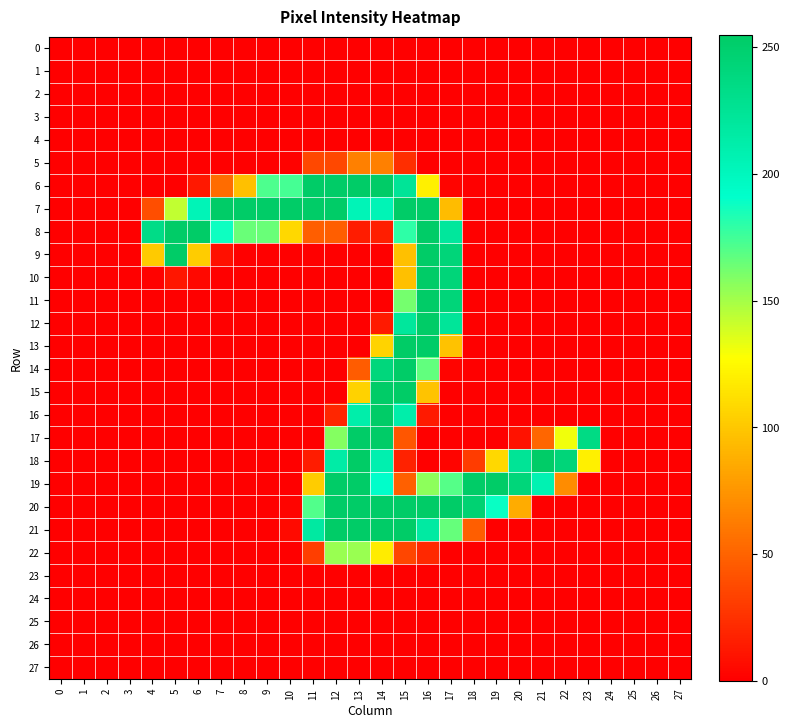

Reading left to right, extract all data points from this chart.

0: 0=0	1=0	2=0	3=0	4=0	5=0	6=0	7=0	8=0	9=0	10=0	11=0	12=0	13=0	14=0	15=0	16=0	17=0	18=0	19=0	20=0	21=0	22=0	23=0	24=0	25=0	26=0	27=0
1: 0=0	1=0	2=0	3=0	4=0	5=0	6=0	7=0	8=0	9=0	10=0	11=0	12=0	13=0	14=0	15=0	16=0	17=0	18=0	19=0	20=0	21=0	22=0	23=0	24=0	25=0	26=0	27=0
2: 0=0	1=0	2=0	3=0	4=0	5=0	6=0	7=0	8=0	9=0	10=0	11=0	12=0	13=0	14=0	15=0	16=0	17=0	18=0	19=0	20=0	21=0	22=0	23=0	24=0	25=0	26=0	27=0
3: 0=0	1=0	2=0	3=0	4=0	5=0	6=0	7=0	8=0	9=0	10=0	11=0	12=0	13=0	14=0	15=0	16=0	17=0	18=0	19=0	20=0	21=0	22=0	23=0	24=0	25=0	26=0	27=0
4: 0=0	1=0	2=0	3=0	4=0	5=0	6=0	7=0	8=0	9=0	10=0	11=0	12=0	13=0	14=0	15=0	16=0	17=0	18=0	19=0	20=0	21=0	22=0	23=0	24=0	25=0	26=0	27=0
5: 0=0	1=0	2=0	3=0	4=0	5=0	6=0	7=0	8=0	9=0	10=1	11=36	12=36	13=64	14=64	15=23	16=0	17=0	18=0	19=0	20=0	21=0	22=0	23=0	24=0	25=0	26=0	27=0
6: 0=0	1=0	2=0	3=0	4=0	5=0	6=12	7=54	8=96	9=172	10=174	11=254	12=254	13=254	14=254	15=224	16=120	17=2	18=0	19=0	20=0	21=0	22=0	23=0	24=0	25=0	26=0	27=0
7: 0=0	1=0	2=0	3=0	4=39	5=143	6=204	7=254	8=254	9=254	10=254	11=254	12=254	13=204	14=205	15=254	16=254	17=94	18=0	19=0	20=0	21=0	22=0	23=0	24=0	25=0	26=0	27=0
8: 0=0	1=0	2=0	3=0	4=234	5=254	6=254	7=188	8=165	9=165	10=108	11=47	12=47	13=14	14=15	15=180	16=254	17=221	18=0	19=0	20=0	21=0	22=0	23=0	24=0	25=0	26=0	27=0
9: 0=0	1=0	2=0	3=0	4=101	5=254	6=102	7=8	8=0	9=0	10=0	11=0	12=0	13=0	14=0	15=96	16=254	17=243	18=0	19=0	20=0	21=0	22=0	23=0	24=0	25=0	26=0	27=0
10: 0=0	1=0	2=0	3=0	4=1	5=11	6=4	7=0	8=0	9=0	10=0	11=0	12=0	13=0	14=0	15=96	16=254	17=243	18=0	19=0	20=0	21=0	22=0	23=0	24=0	25=0	26=0	27=0
11: 0=0	1=0	2=0	3=0	4=0	5=0	6=0	7=0	8=0	9=0	10=0	11=0	12=0	13=0	14=0	15=162	16=254	17=243	18=0	19=0	20=0	21=0	22=0	23=0	24=0	25=0	26=0	27=0
12: 0=0	1=0	2=0	3=0	4=0	5=0	6=0	7=0	8=0	9=0	10=0	11=0	12=0	13=0	14=13	15=221	16=254	17=223	18=0	19=0	20=0	21=0	22=0	23=0	24=0	25=0	26=0	27=0
13: 0=0	1=0	2=0	3=0	4=0	5=0	6=0	7=0	8=0	9=0	10=0	11=0	12=0	13=0	14=106	15=255	16=254	17=97	18=0	19=0	20=0	21=0	22=0	23=0	24=0	25=0	26=0	27=0
14: 0=0	1=0	2=0	3=0	4=0	5=0	6=0	7=0	8=0	9=0	10=0	11=0	12=0	13=46	14=241	15=254	16=167	17=2	18=0	19=0	20=0	21=0	22=0	23=0	24=0	25=0	26=0	27=0
15: 0=0	1=0	2=0	3=0	4=0	5=0	6=0	7=0	8=0	9=0	10=0	11=0	12=0	13=105	14=254	15=255	16=98	17=0	18=0	19=0	20=0	21=0	22=0	23=0	24=0	25=0	26=0	27=0
16: 0=0	1=0	2=0	3=0	4=0	5=0	6=0	7=0	8=0	9=0	10=0	11=0	12=19	13=212	14=254	15=212	16=13	17=0	18=0	19=0	20=0	21=0	22=0	23=0	24=0	25=0	26=0	27=0
17: 0=0	1=0	2=0	3=0	4=0	5=0	6=0	7=0	8=0	9=0	10=0	11=0	12=158	13=254	14=254	15=43	16=0	17=0	18=0	19=0	20=9	21=51	22=131	23=236	24=0	25=0	26=0	27=0
18: 0=0	1=0	2=0	3=0	4=0	5=0	6=0	7=0	8=0	9=0	10=0	11=14	12=215	13=255	14=209	15=17	16=0	17=2	18=30	19=108	20=225	21=254	22=243	23=120	24=0	25=0	26=0	27=0
19: 0=0	1=0	2=0	3=0	4=0	5=0	6=0	7=0	8=0	9=0	10=0	11=102	12=254	13=254	14=192	15=48	16=156	17=170	18=254	19=254	20=242	21=207	22=70	23=0	24=0	25=0	26=0	27=0
20: 0=0	1=0	2=0	3=0	4=0	5=0	6=0	7=0	8=0	9=0	10=2	11=171	12=254	13=254	14=254	15=254	16=254	17=254	18=247	19=189	20=86	21=0	22=0	23=0	24=0	25=0	26=0	27=0
21: 0=0	1=0	2=0	3=0	4=0	5=0	6=0	7=0	8=0	9=0	10=5	11=218	12=254	13=254	14=254	15=254	16=217	17=166	18=47	19=0	20=0	21=0	22=0	23=0	24=0	25=0	26=0	27=0
22: 0=0	1=0	2=0	3=0	4=0	5=0	6=0	7=0	8=0	9=0	10=0	11=31	12=153	13=153	14=118	15=35	16=20	17=0	18=0	19=0	20=0	21=0	22=0	23=0	24=0	25=0	26=0	27=0
23: 0=0	1=0	2=0	3=0	4=0	5=0	6=0	7=0	8=0	9=0	10=0	11=0	12=0	13=0	14=0	15=0	16=0	17=0	18=0	19=0	20=0	21=0	22=0	23=0	24=0	25=0	26=0	27=0
24: 0=0	1=0	2=0	3=0	4=0	5=0	6=0	7=0	8=0	9=0	10=0	11=0	12=0	13=0	14=0	15=0	16=0	17=0	18=0	19=0	20=0	21=0	22=0	23=0	24=0	25=0	26=0	27=0
25: 0=0	1=0	2=0	3=0	4=0	5=0	6=0	7=0	8=0	9=0	10=0	11=0	12=0	13=0	14=0	15=0	16=0	17=0	18=0	19=0	20=0	21=0	22=0	23=0	24=0	25=0	26=0	27=0
26: 0=0	1=0	2=0	3=0	4=0	5=0	6=0	7=0	8=0	9=0	10=0	11=0	12=0	13=0	14=0	15=0	16=0	17=0	18=0	19=0	20=0	21=0	22=0	23=0	24=0	25=0	26=0	27=0
27: 0=0	1=0	2=0	3=0	4=0	5=0	6=0	7=0	8=0	9=0	10=0	11=0	12=0	13=0	14=0	15=0	16=0	17=0	18=0	19=0	20=0	21=0	22=0	23=0	24=0	25=0	26=0	27=0